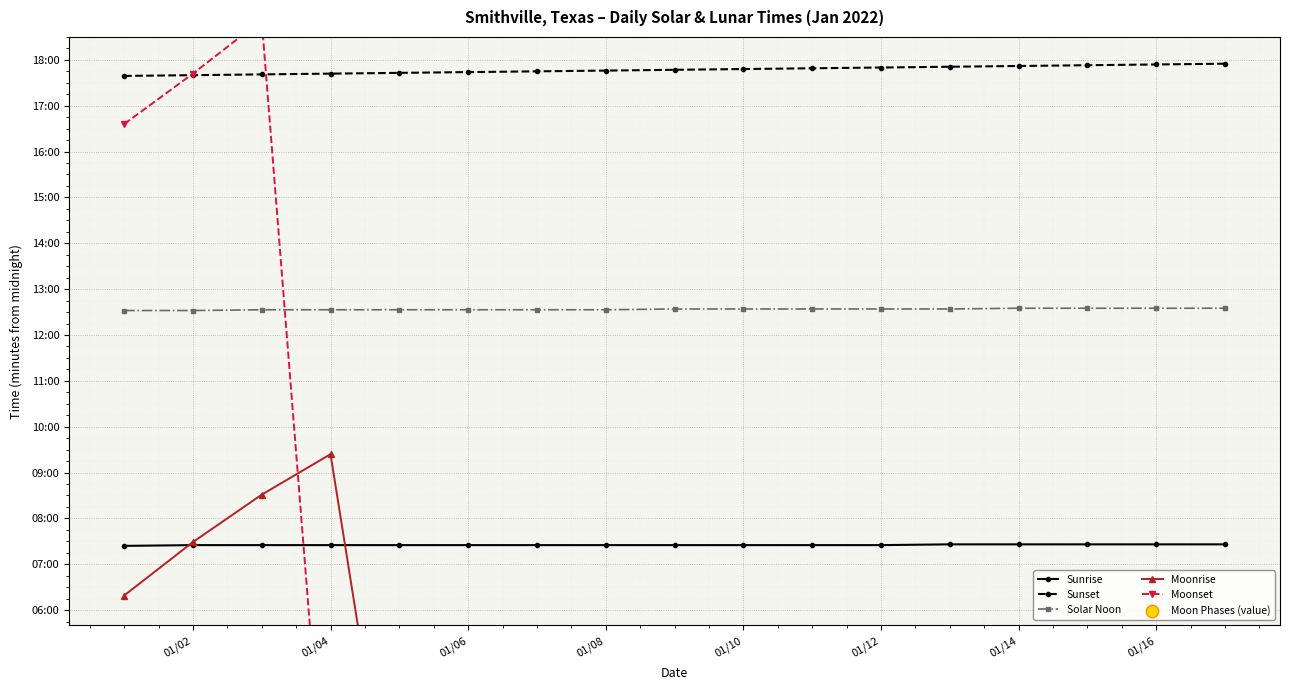

Which series reaches the minimum Y coordinate?

Moonrise